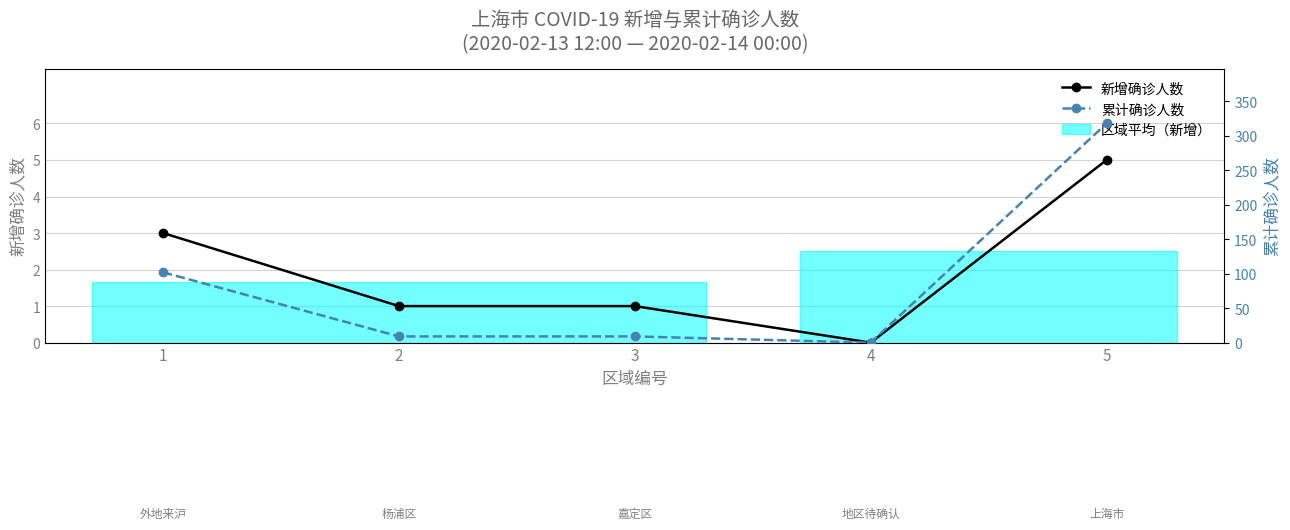

What is the value of the 累计确诊人数 point at the 1st from the left?

102